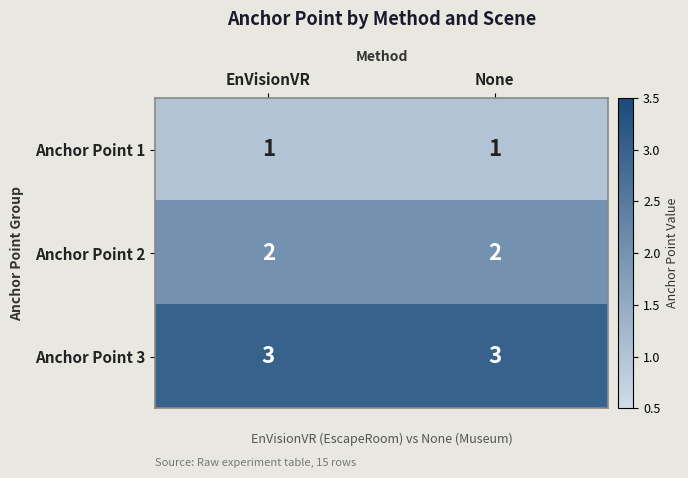

What is the sum of all Anchor Point 3 values?

6